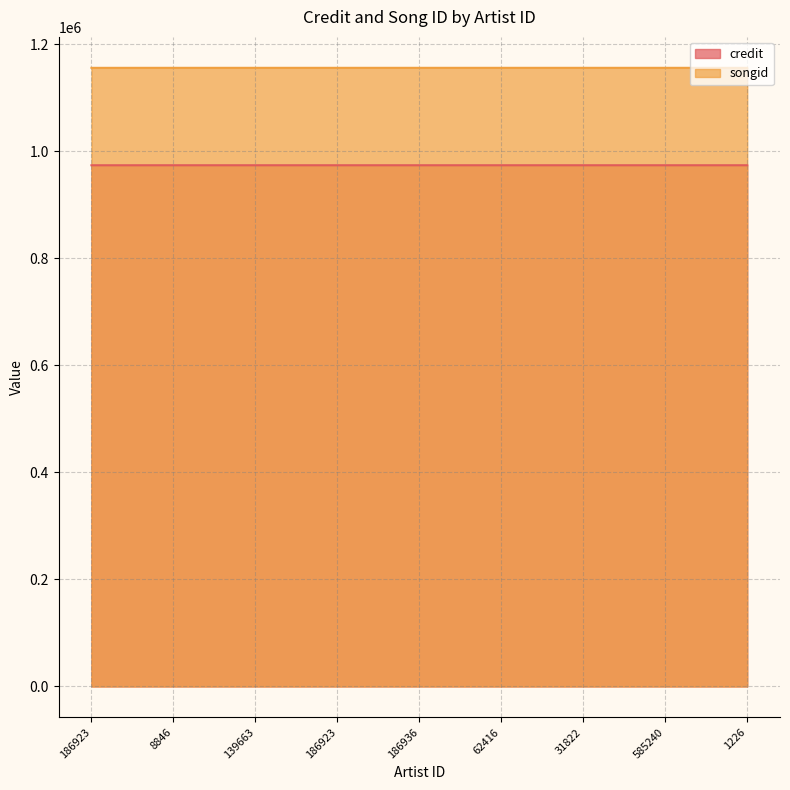

Reading right to left, what are all the values shown in this chart?

credit: 1226=973656	585240=973656	31822=973656	62416=973656	186936=973656	186923=973656	139663=973656	8846=973656	186923=973616
songid: 1226=1155639	585240=1155639	31822=1155639	62416=1155639	186936=1155639	186923=1155639	139663=1155639	8846=1155639	186923=1155602